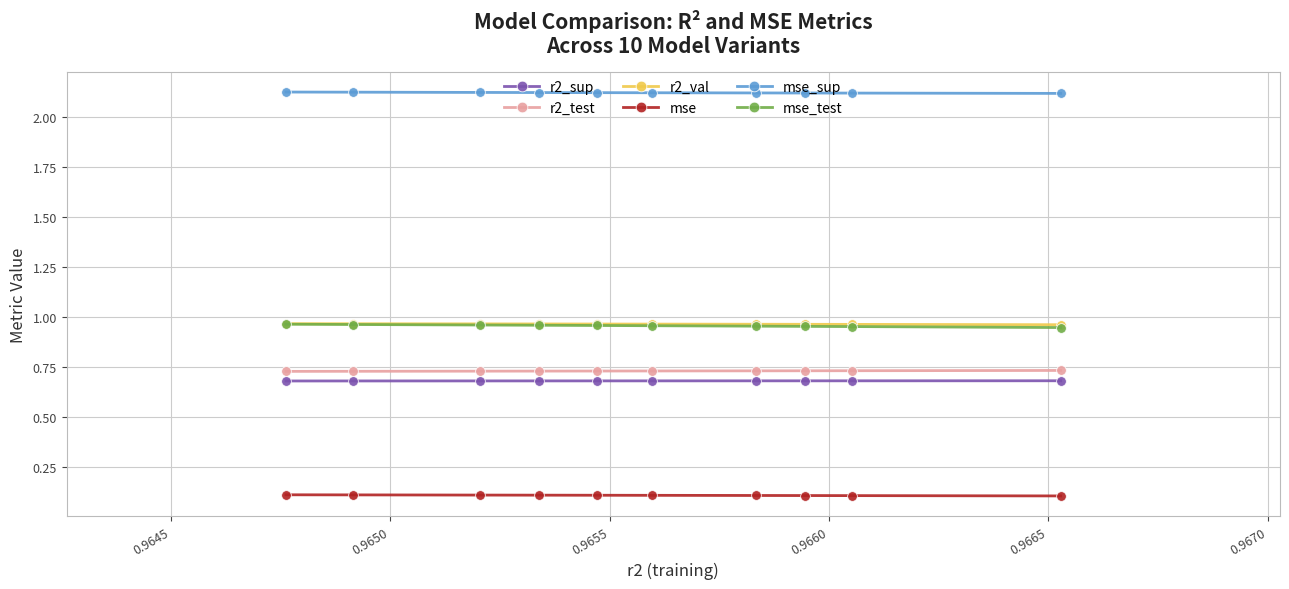

How many r2_val values are between 0 and 1?

10